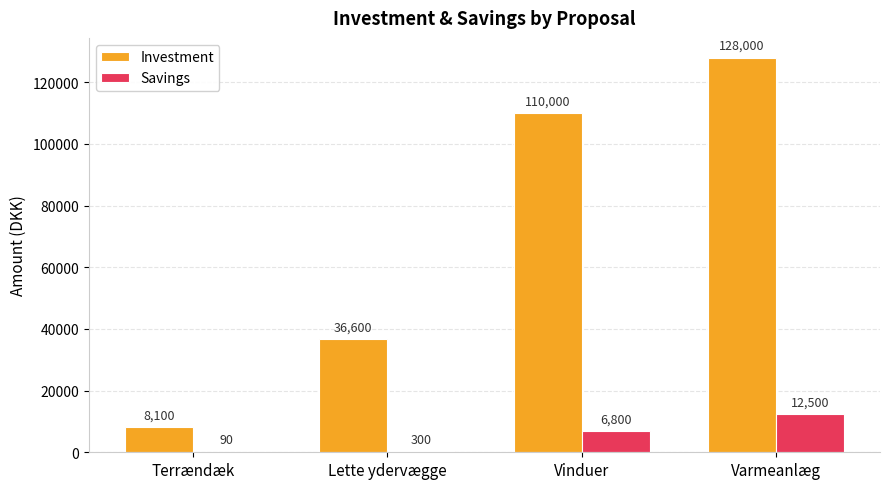

The Investment series shows 110000 at Vinduer. True or false?

True